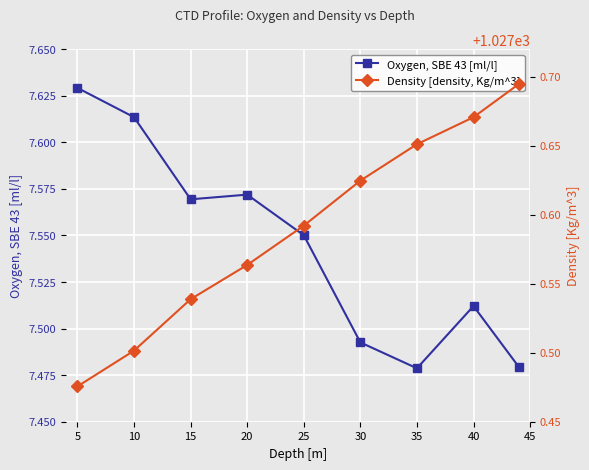

What is the difference between the maximum and second lowest values in the Density [density, Kg/m^3] series?

0.2